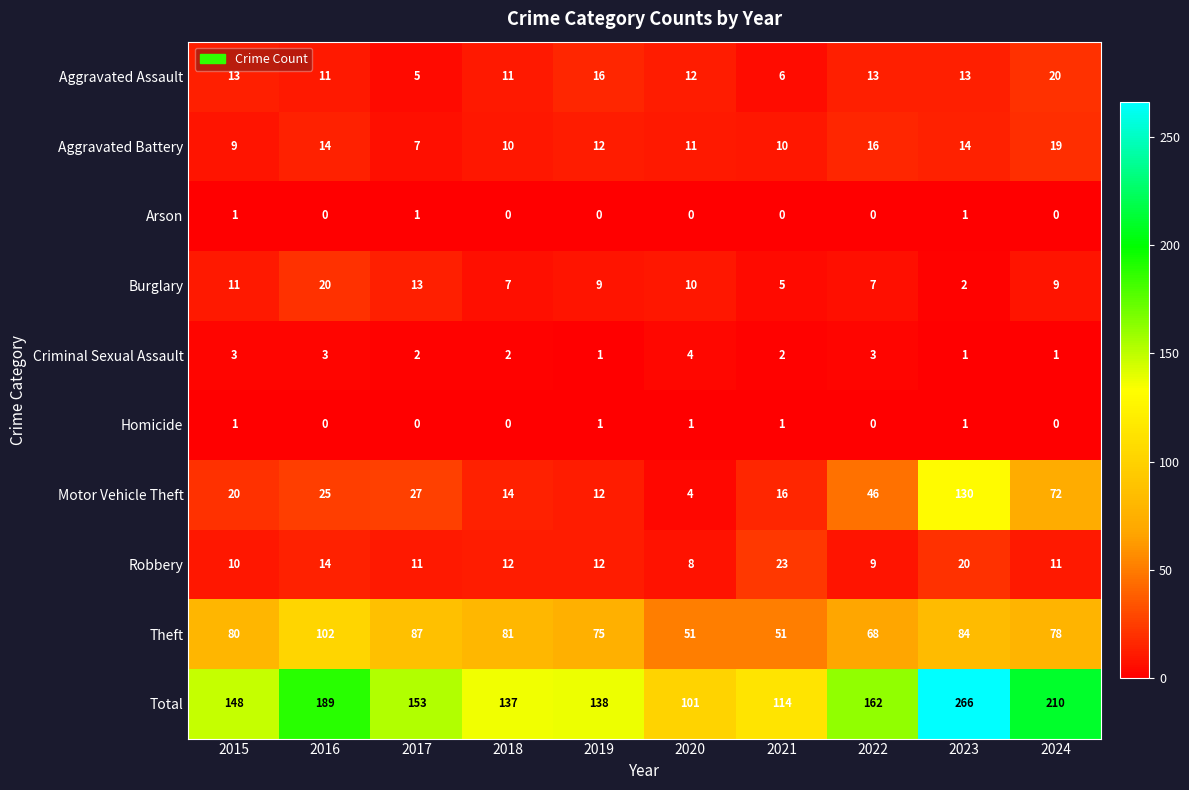

Where does the Robbery series first go above 12?

2016